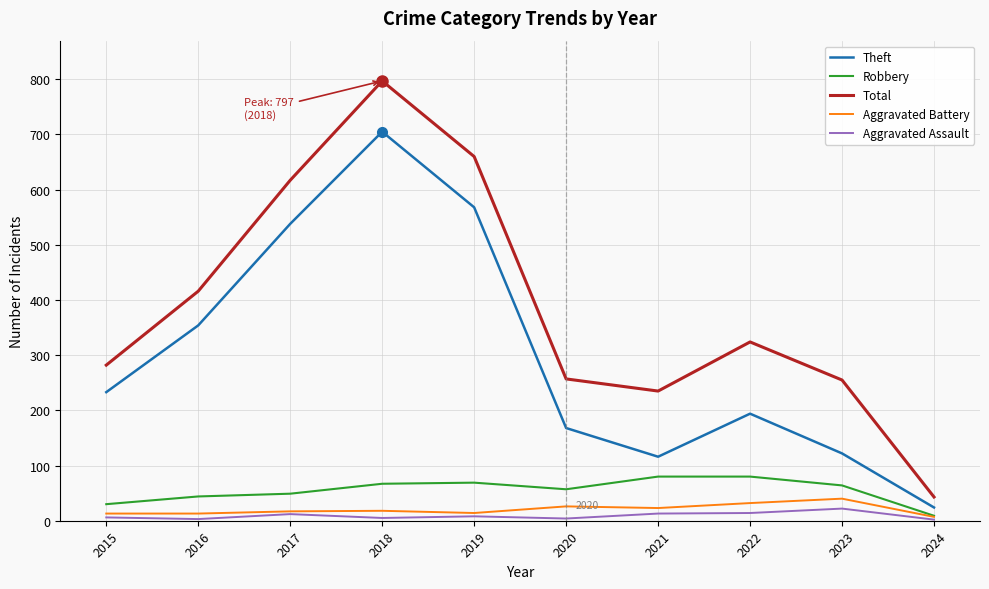

The Total series shows 460 at 2020. True or false?

False